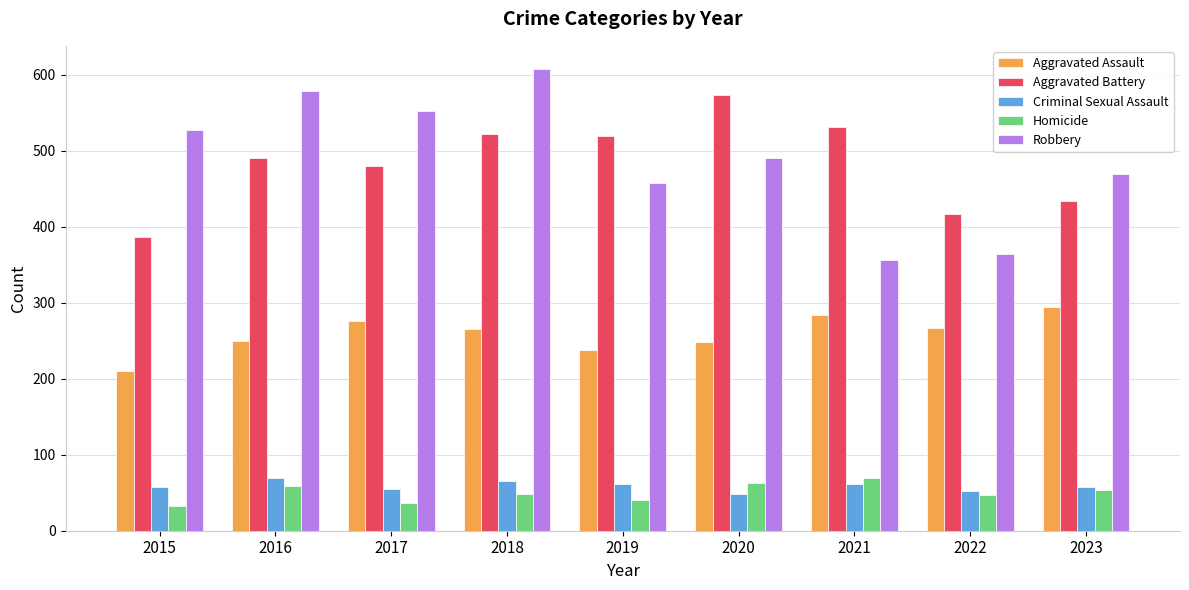

What is the maximum value for Homicide?

69